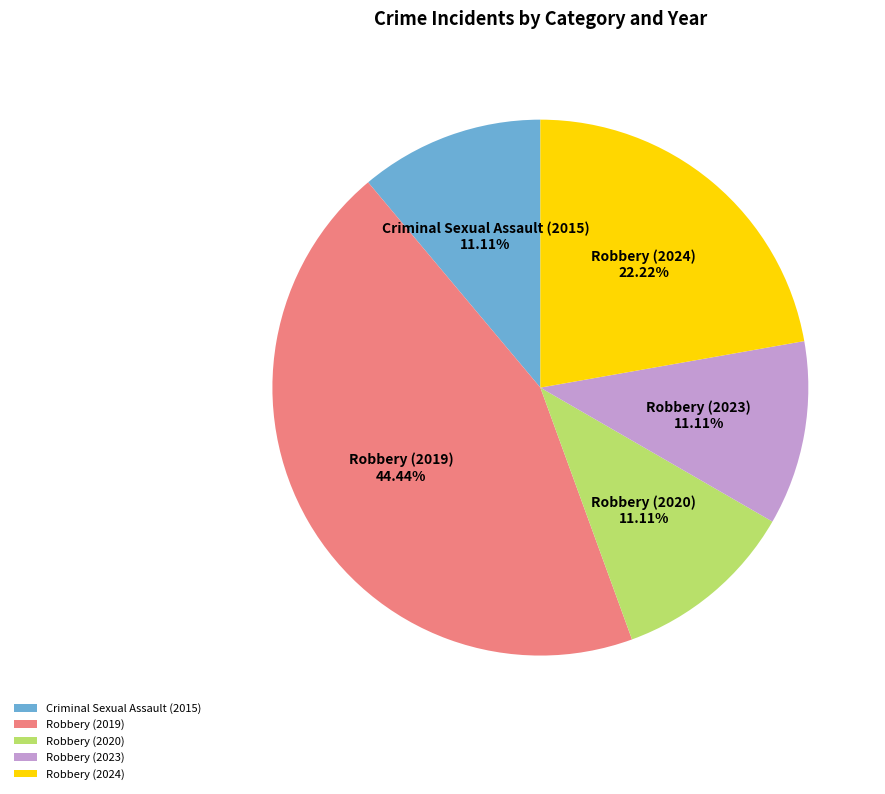

To the nearest percent, what percentage of the pie is Robbery (2023)?

11%